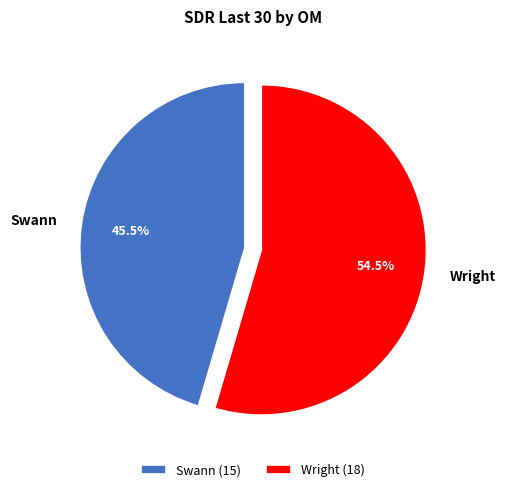

Does Wright account for over 50% of the chart?

Yes